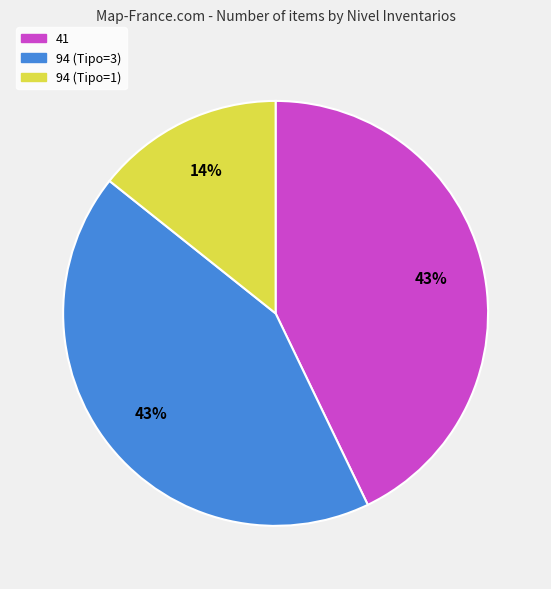

The 94 (Tipo=1) slice represents 14% of the pie. True or false?

True